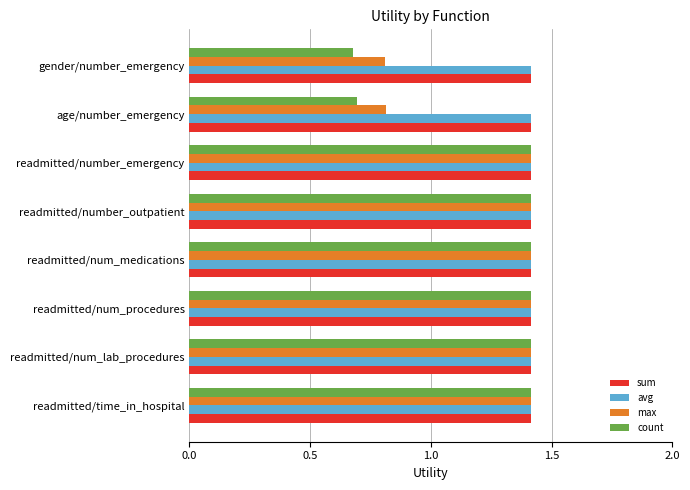

What is the greatest value displayed?

1.4